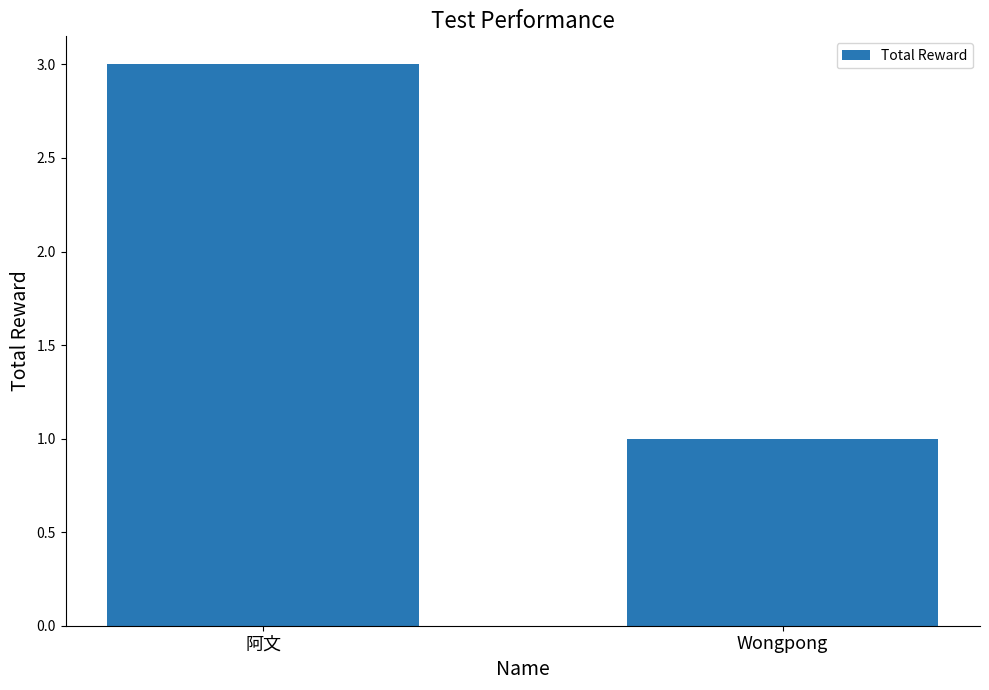

Read the value at 阿文.

3